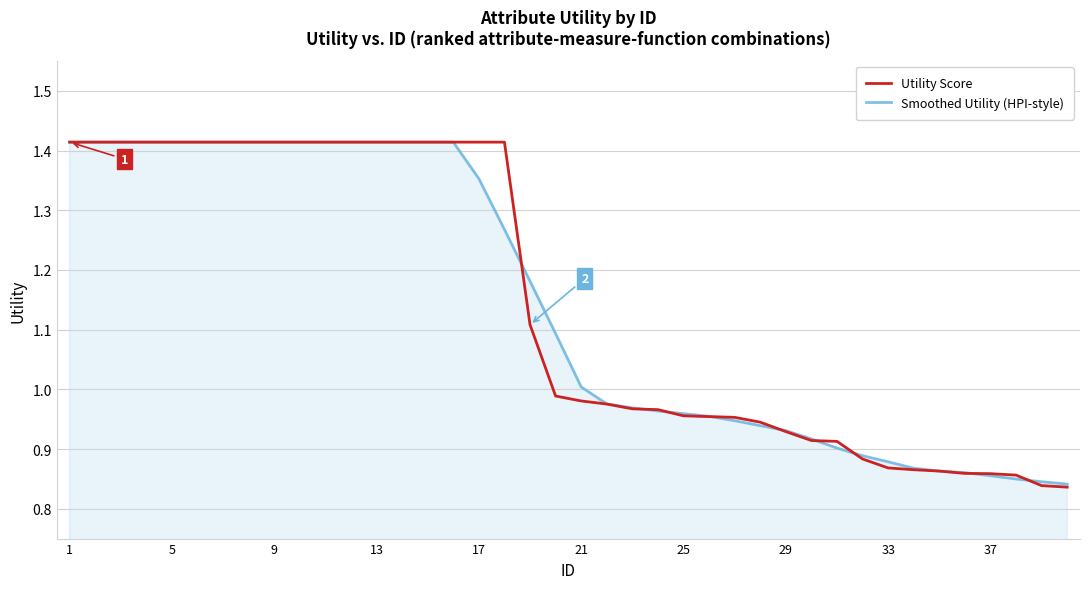

What is the value of the Utility Score point at the 9th from the left?

1.4